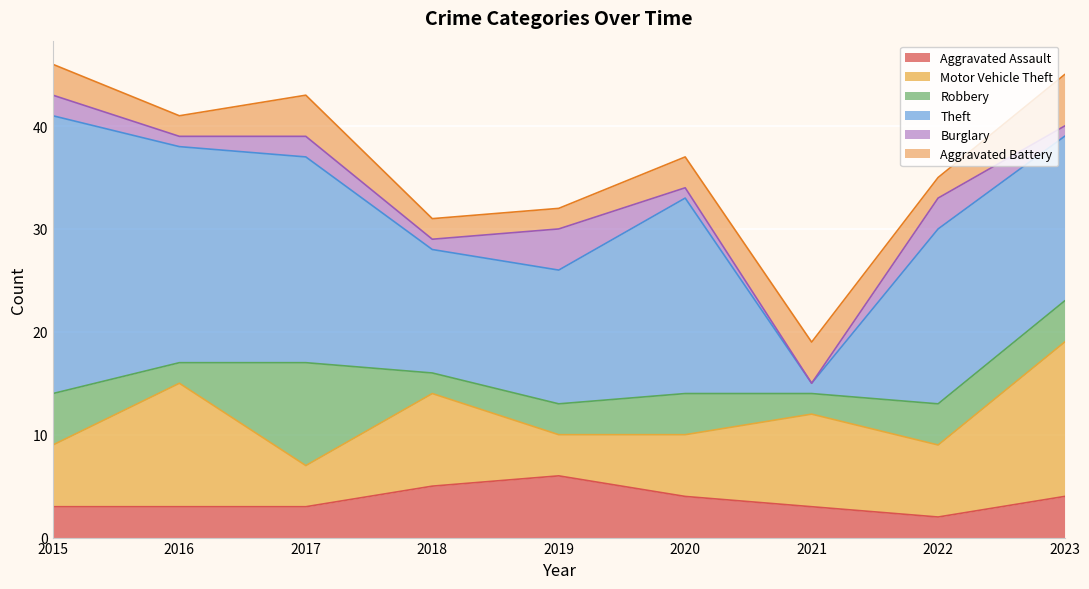

In Burglary, how many points are lower than both neighbors (excluding endpoints)?

3